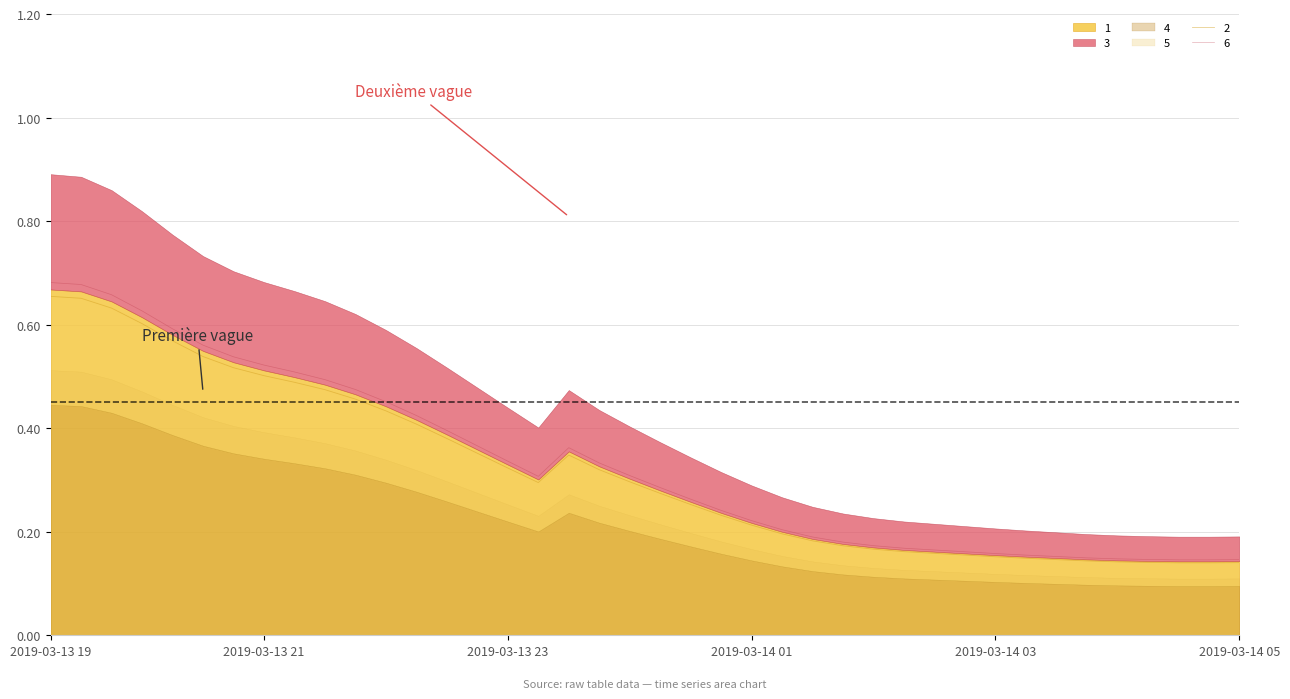

Where is 2 nearest to the value 0?

2019-03-14 05:00